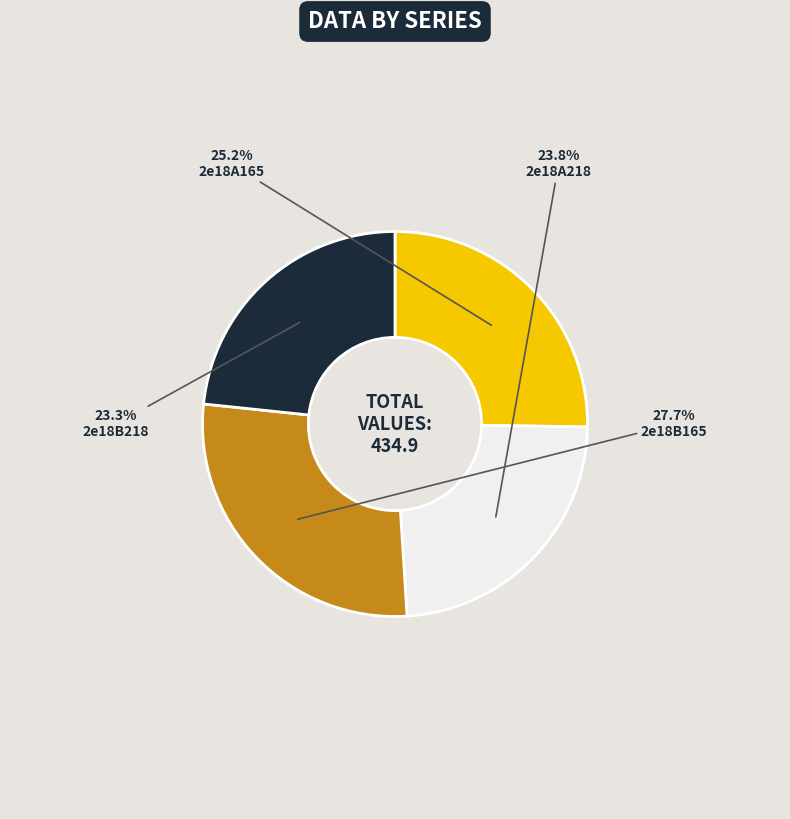

To the nearest percent, what is the difference between the largest and smallest slice percentages?

4%